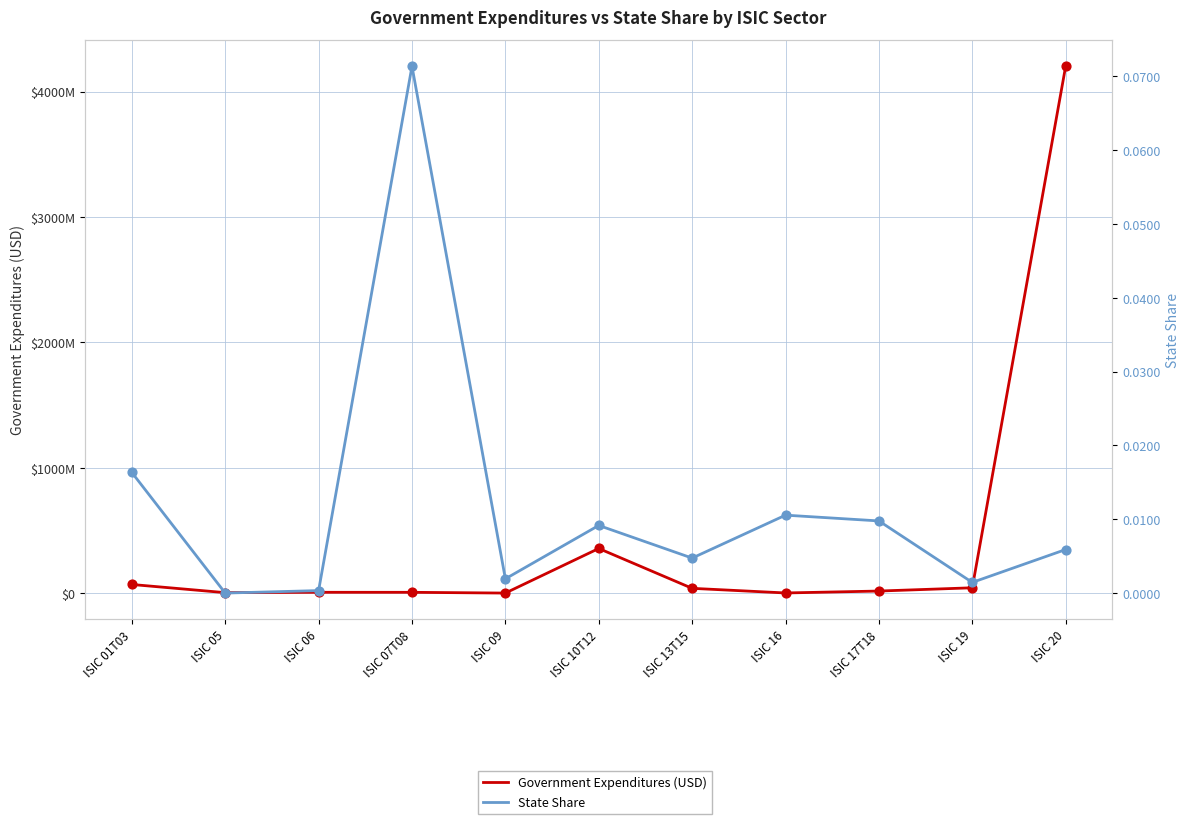

Which series has the largest total across all categories?

Government Expenditures (USD)